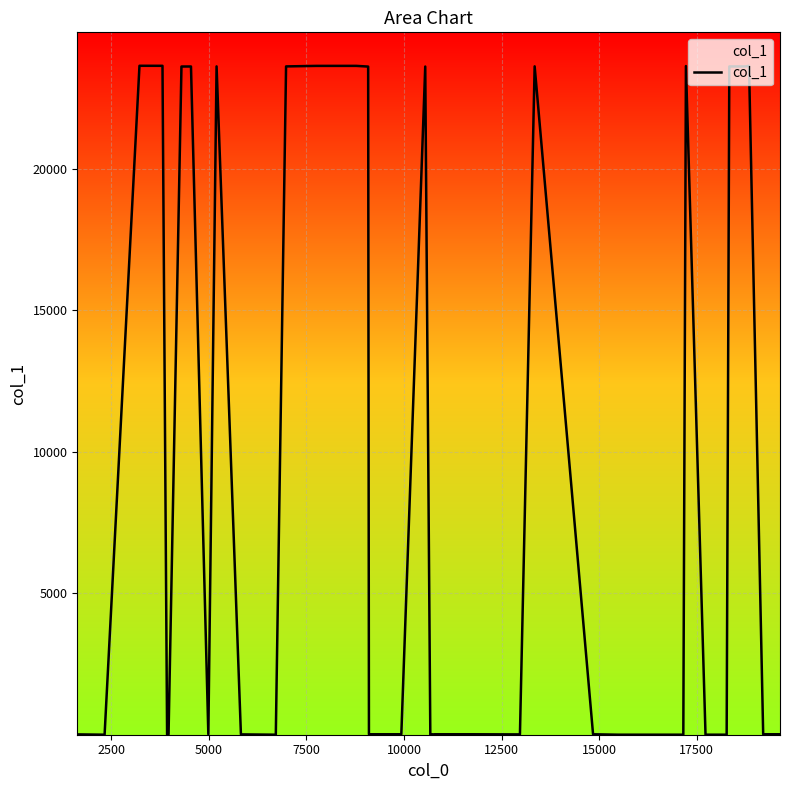

What is the difference between the maximum and minimum values?

23647